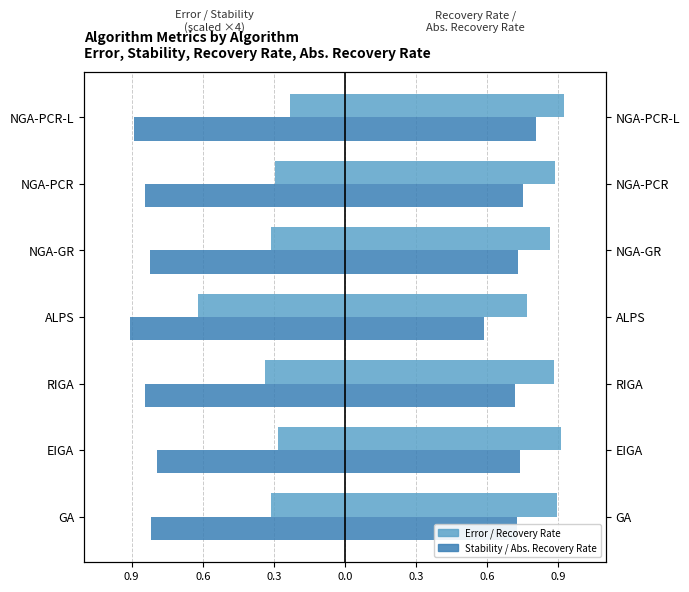

At ALPS, list the series in order from smallest to largest.

Avg Stability (×4, left), Avg Error (×4, left), Avg Abs. Recovery Rate (right), Avg Recovery Rate (right)